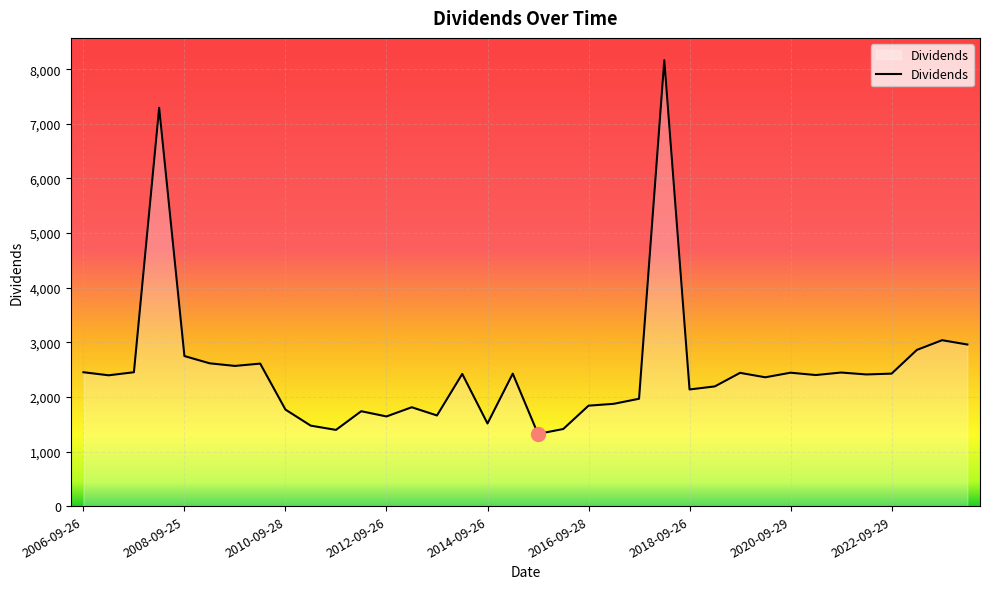

What is the label of the 3rd point from the right?

2023-03-30